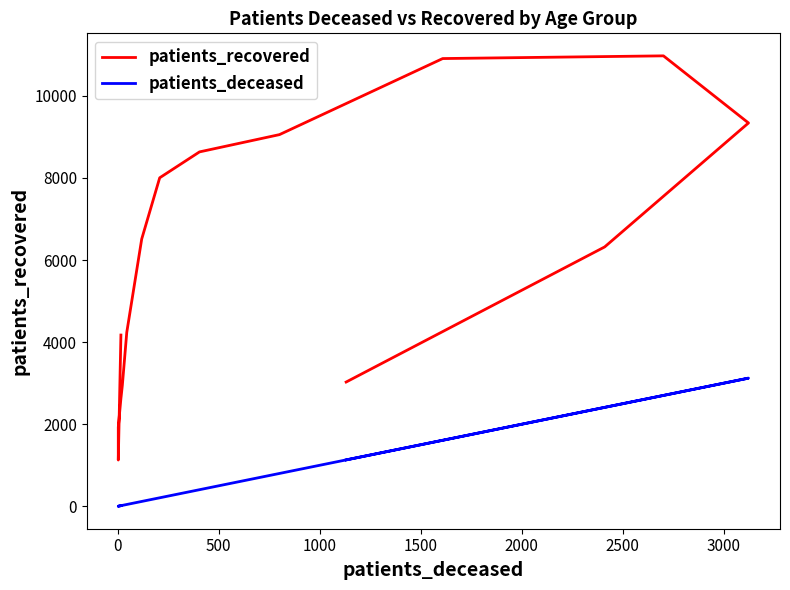

What is the difference between the maximum and minimum values in the patients_deceased series?

3120